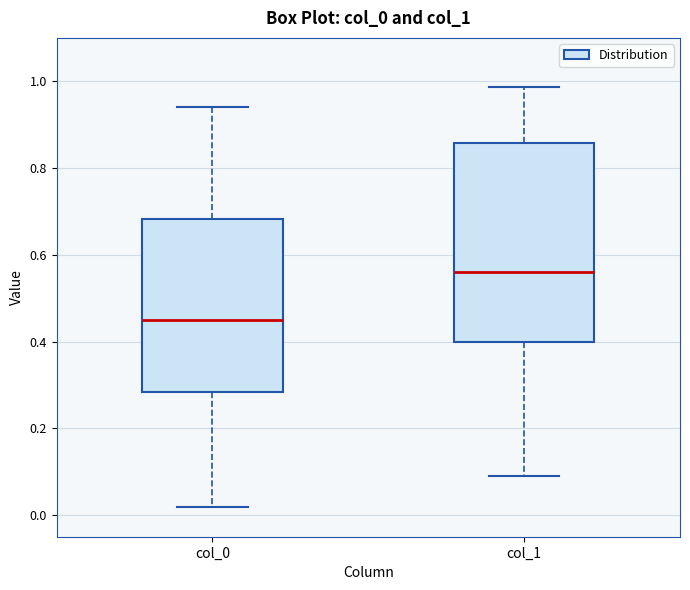

Comparing the boxes themselves (not the whiskers), which one is the tallest?

col_1